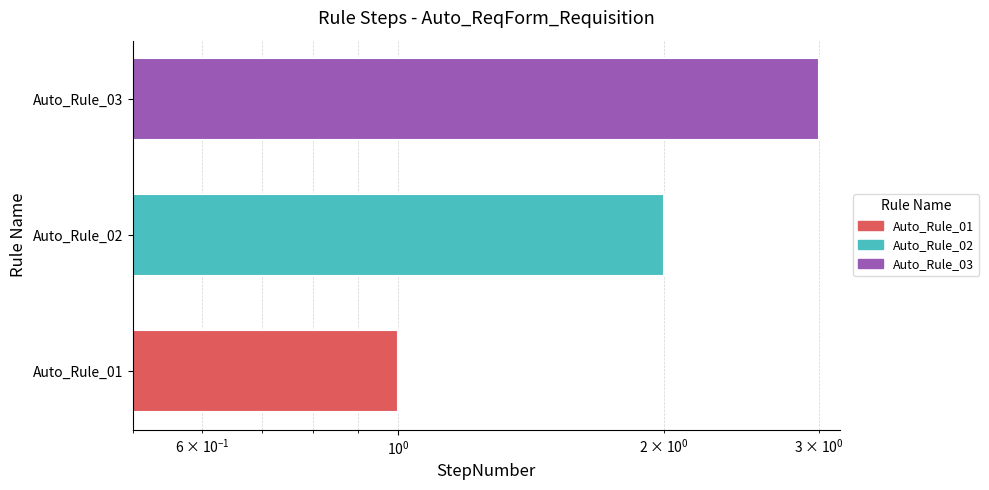

What is the minimum value shown in the chart?

1